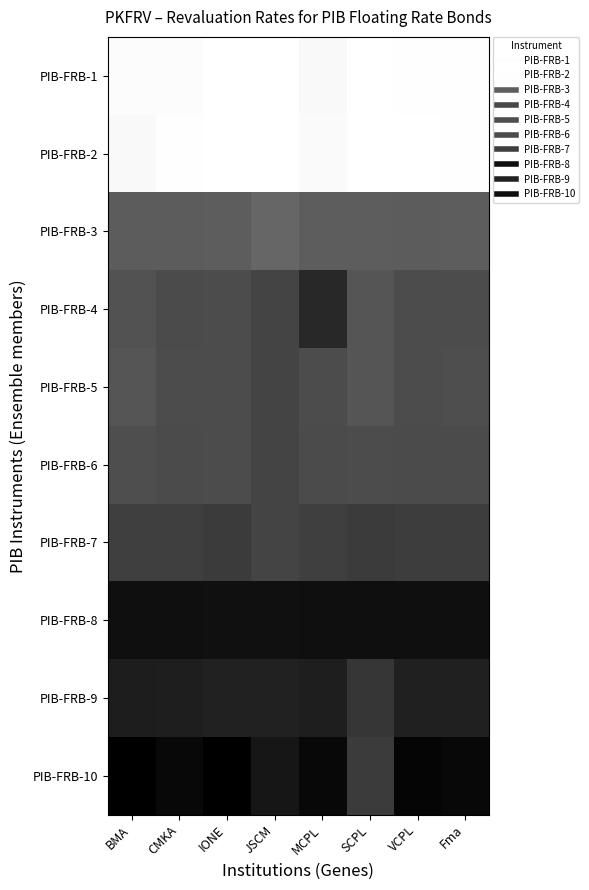

What is the spread (max minus min) of values at CMKA?

1.0